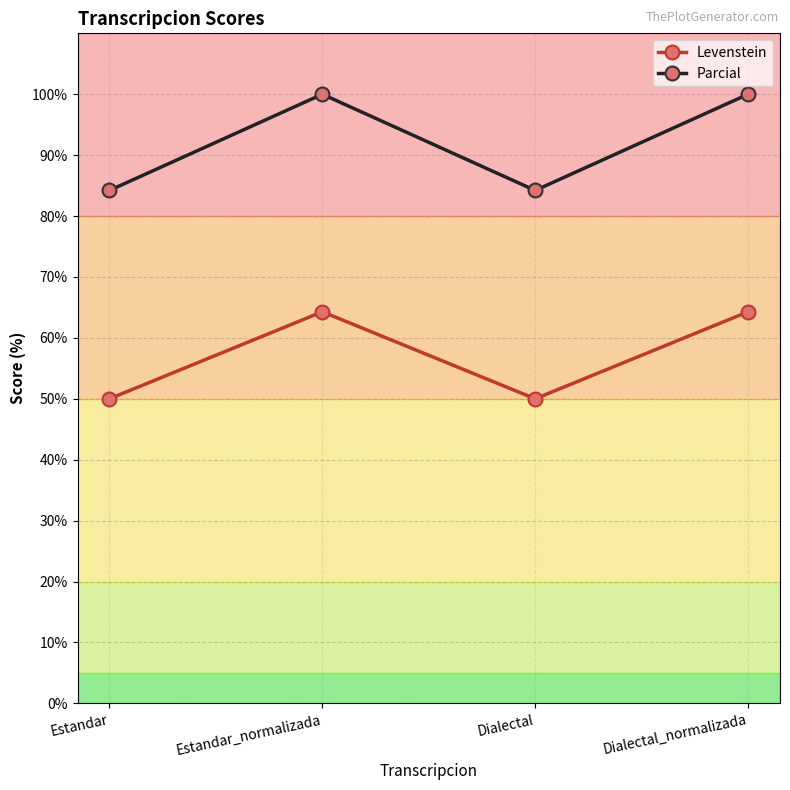

What is the spread (max minus min) of values at Estandar?

34.2